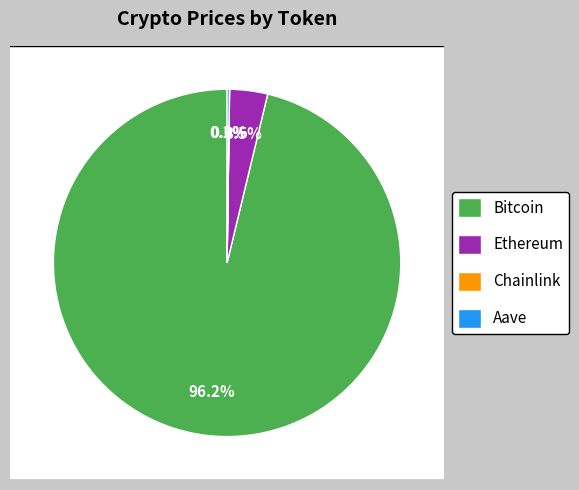

Which category has the biggest portion of the pie?

Bitcoin